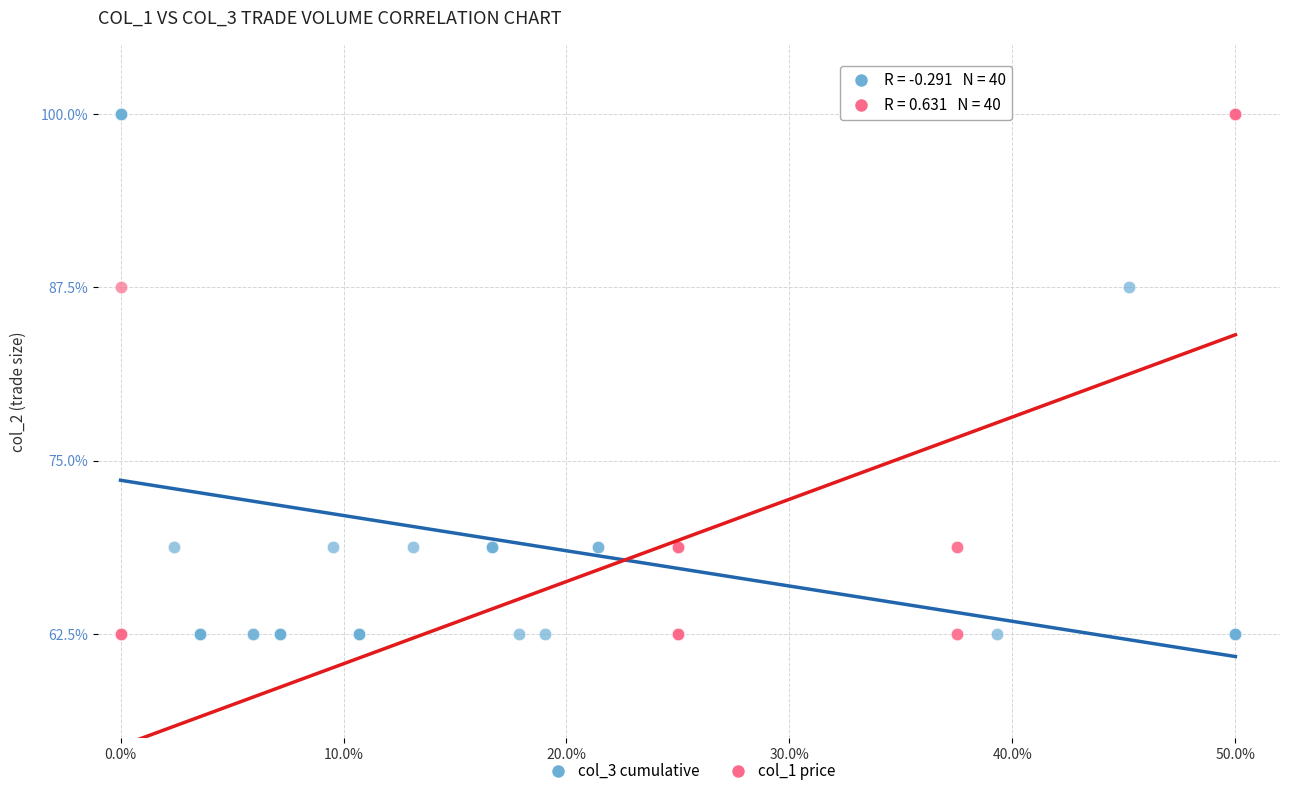

What are all the series names shown in the legend?

col_3 cumulative, col_1 price